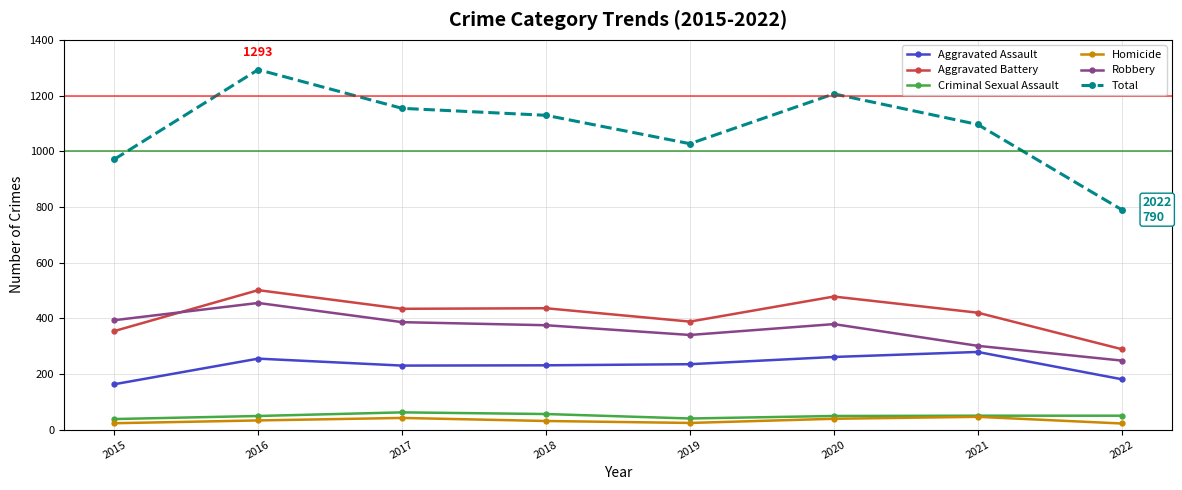

Rank the series by their maximum value, from highest to lowest.

Total, Aggravated Battery, Robbery, Aggravated Assault, Criminal Sexual Assault, Homicide